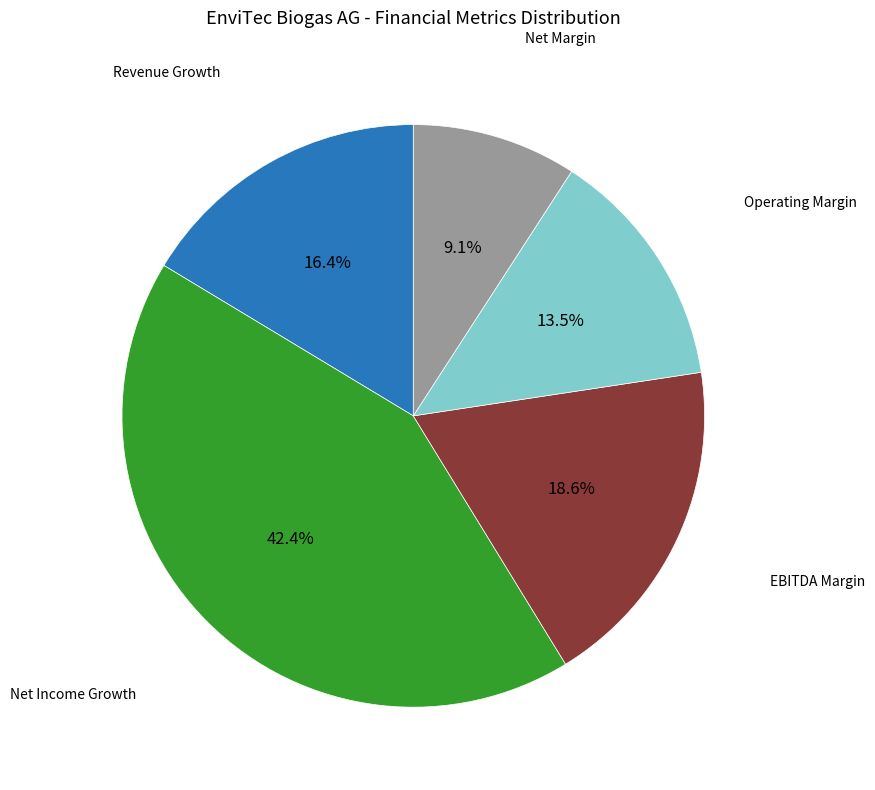

Does any single category account for the majority?

No